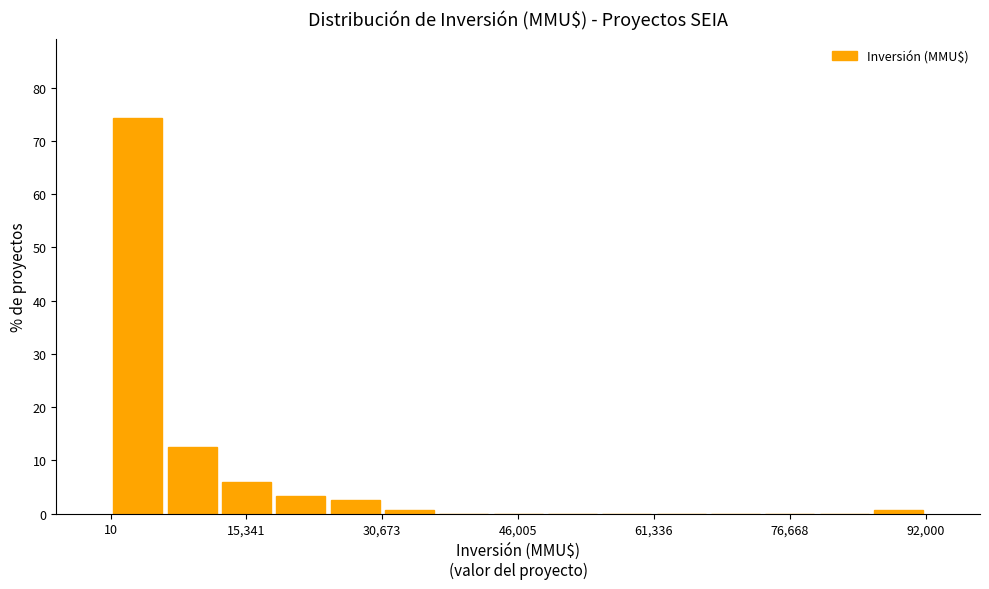

Around what value on the x-axis is the tallest bar? Give the approximate position of its centre, as read against the axis.

4000